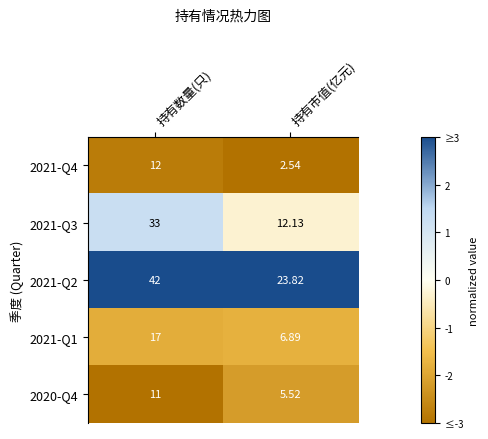

Rank the categories by 2021-Q2 value from highest to lowest.

持有数量(只), 持有市值(亿元)